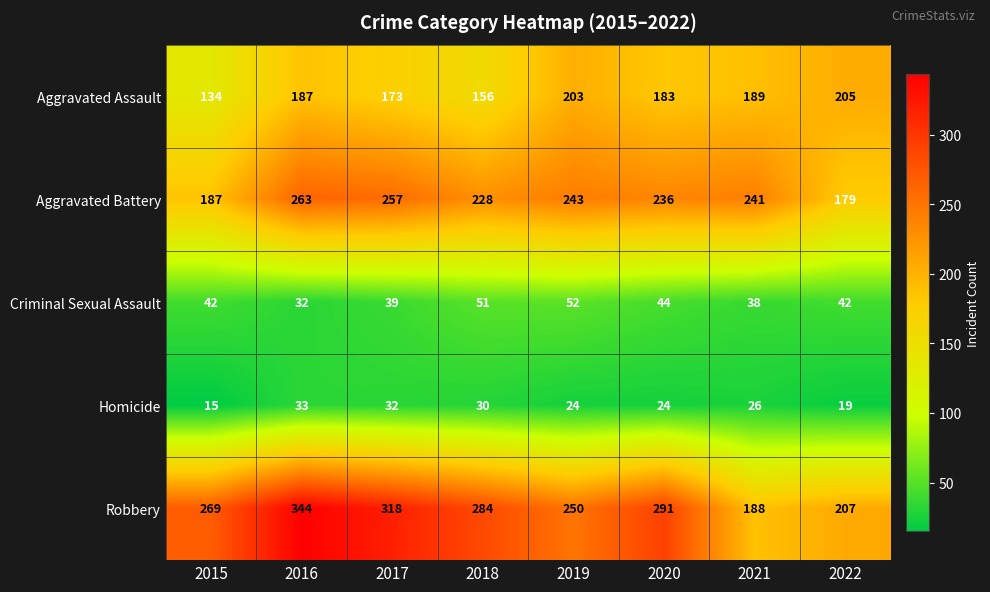

What is the sum of all Aggravated Assault values?

1430